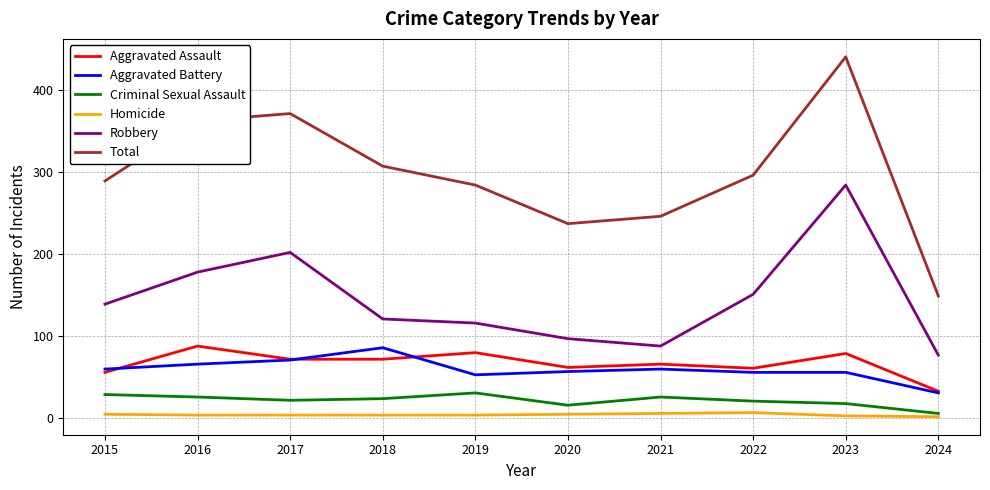

Which label corresponds to the largest value in the chart?

2023